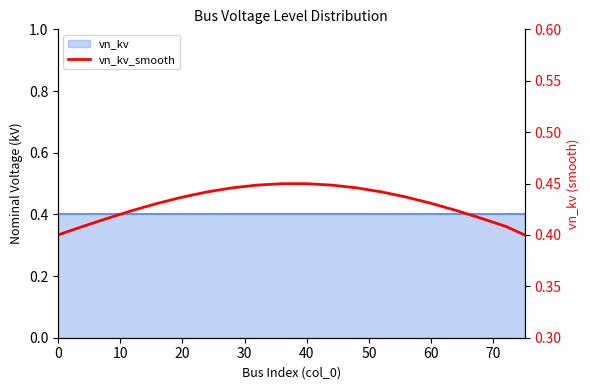

The chart shows a value of 0.3 at 60. True or false?

False